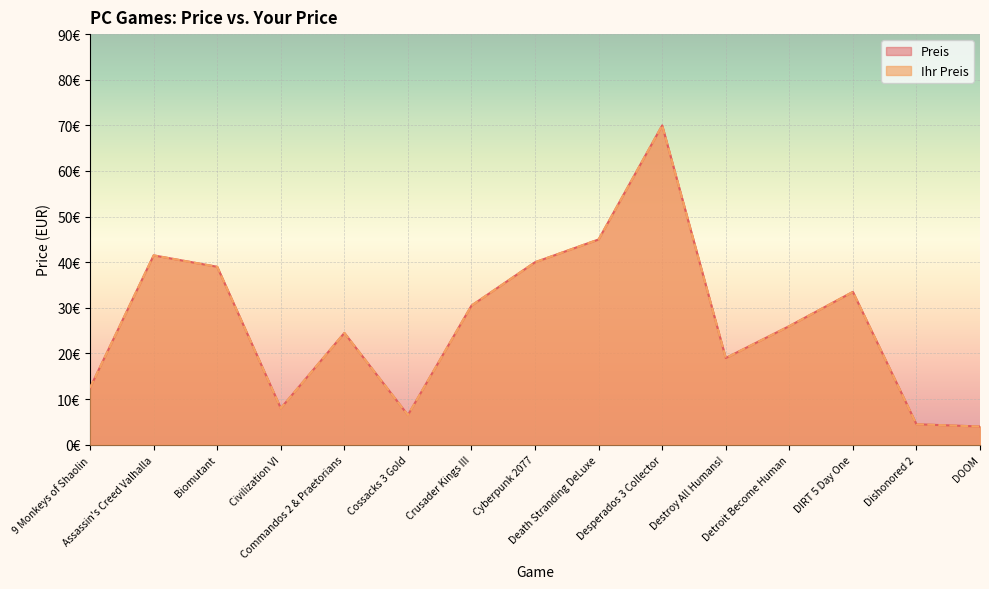

How many lines are shown in the chart?

2